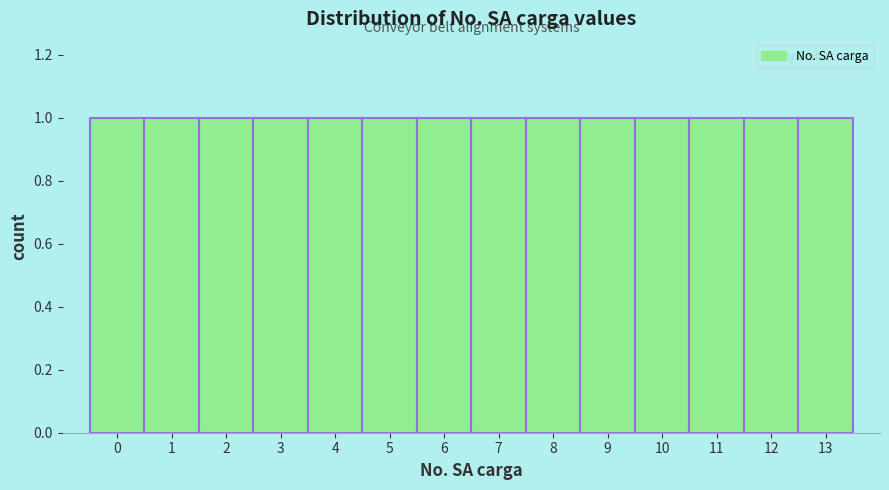

Reading left to right, list every bar in this chart as the range it spans on the x-axis followed by its height. The values are not printed on the chart, so give them approximately, as read against the axis.

-0.5 to 0.5: 1
0.5 to 1.5: 1
1.5 to 2.5: 1
2.5 to 3.5: 1
3.5 to 4.5: 1
4.5 to 5.5: 1
5.5 to 6.5: 1
6.5 to 7.5: 1
7.5 to 8.5: 1
8.5 to 9.5: 1
9.5 to 10.5: 1
10.5 to 11.5: 1
11.5 to 12.5: 1
12.5 to 13.5: 1